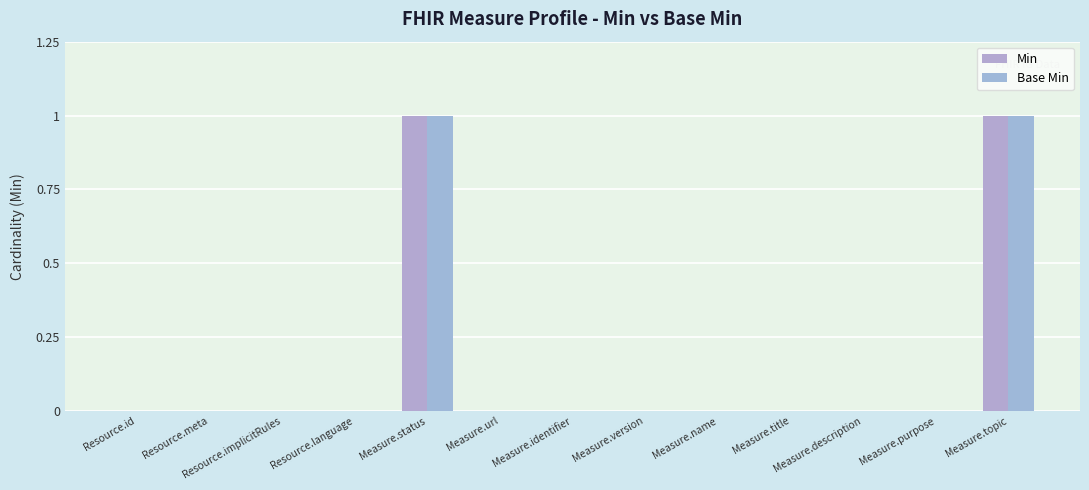

Reading left to right, what are all the values shown in this chart?

Min: 0	0	0	0	1	0	0	0	0	0	0	0	1
Base Min: 0	0	0	0	1	0	0	0	0	0	0	0	1